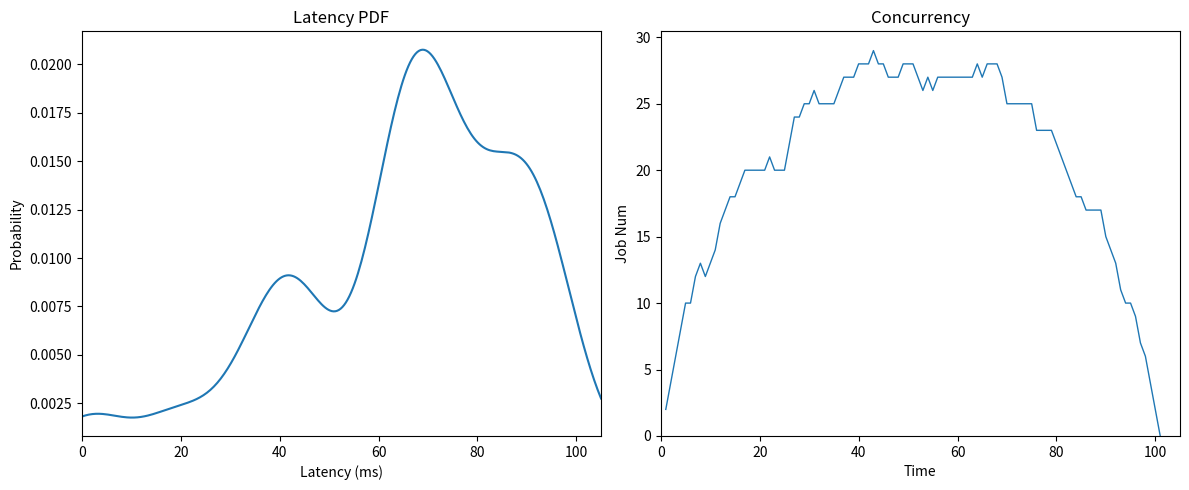

True or false: Combined has more than 1 interior local peaks.

False